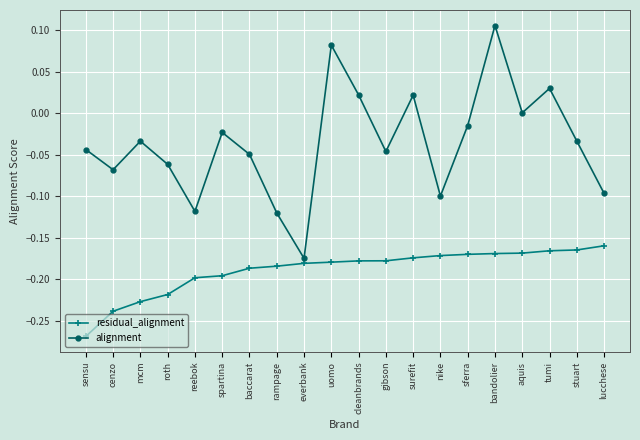

Which series changed the most between surefit and lucchese?

alignment